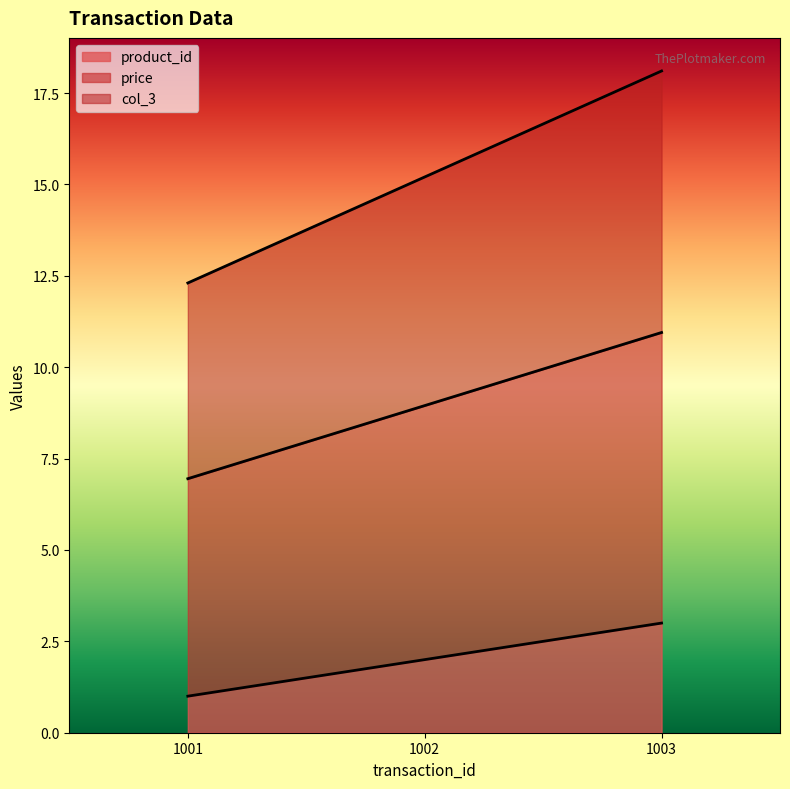

Is the value of col_3 at 1002 greater than the value of product_id at 1002?

Yes